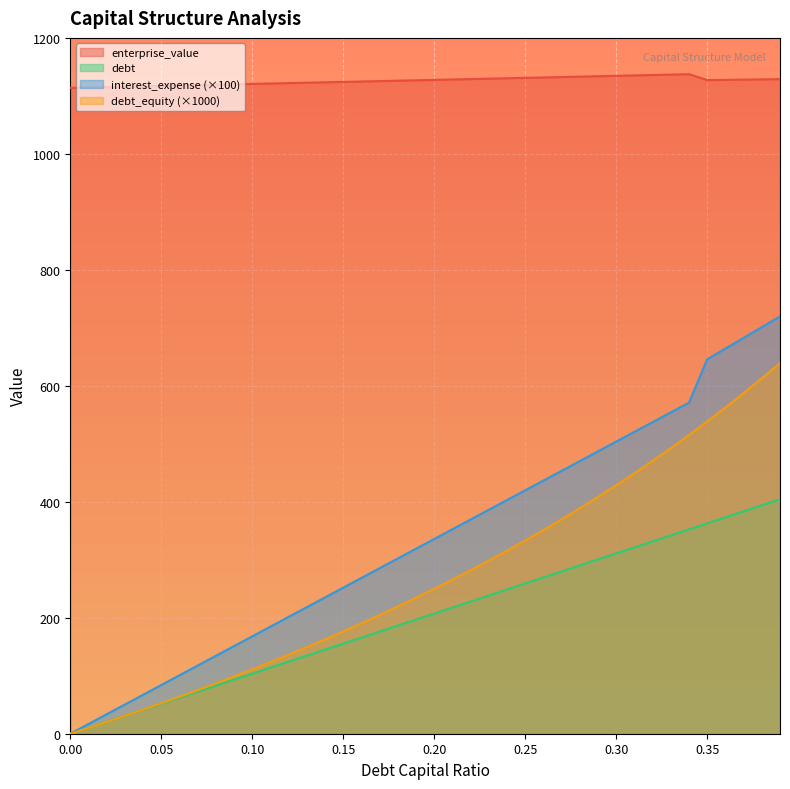

What are all the series names shown in the legend?

enterprise_value, debt, interest_expense (×100), debt_equity (×1000)